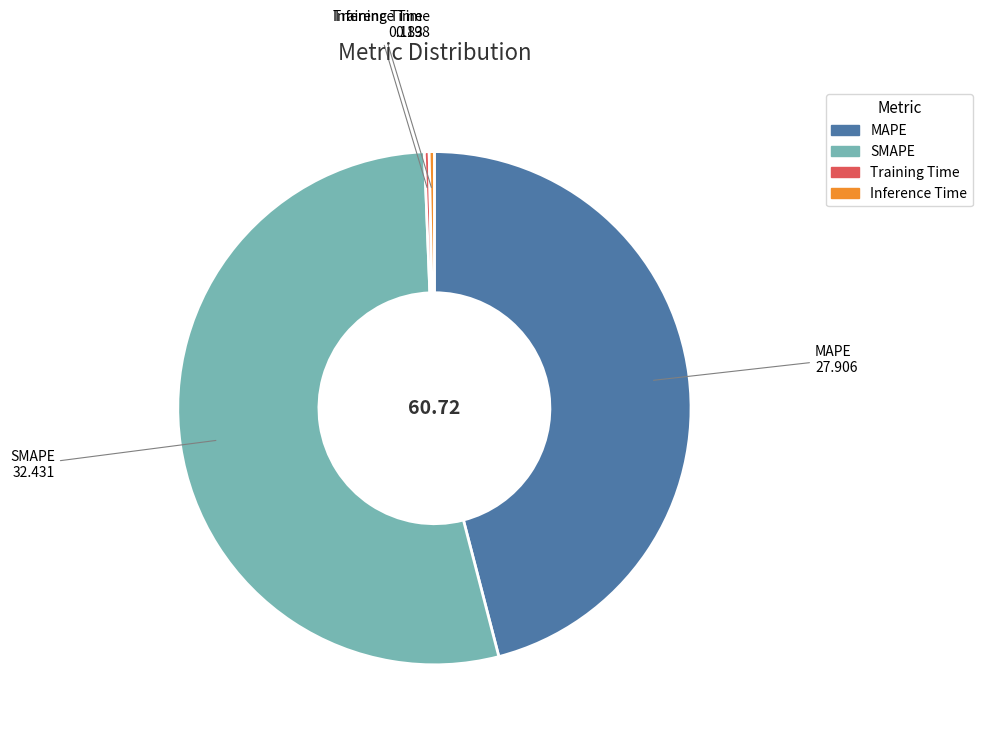

Is the sum of Inference Time and MAPE greater than half?

No